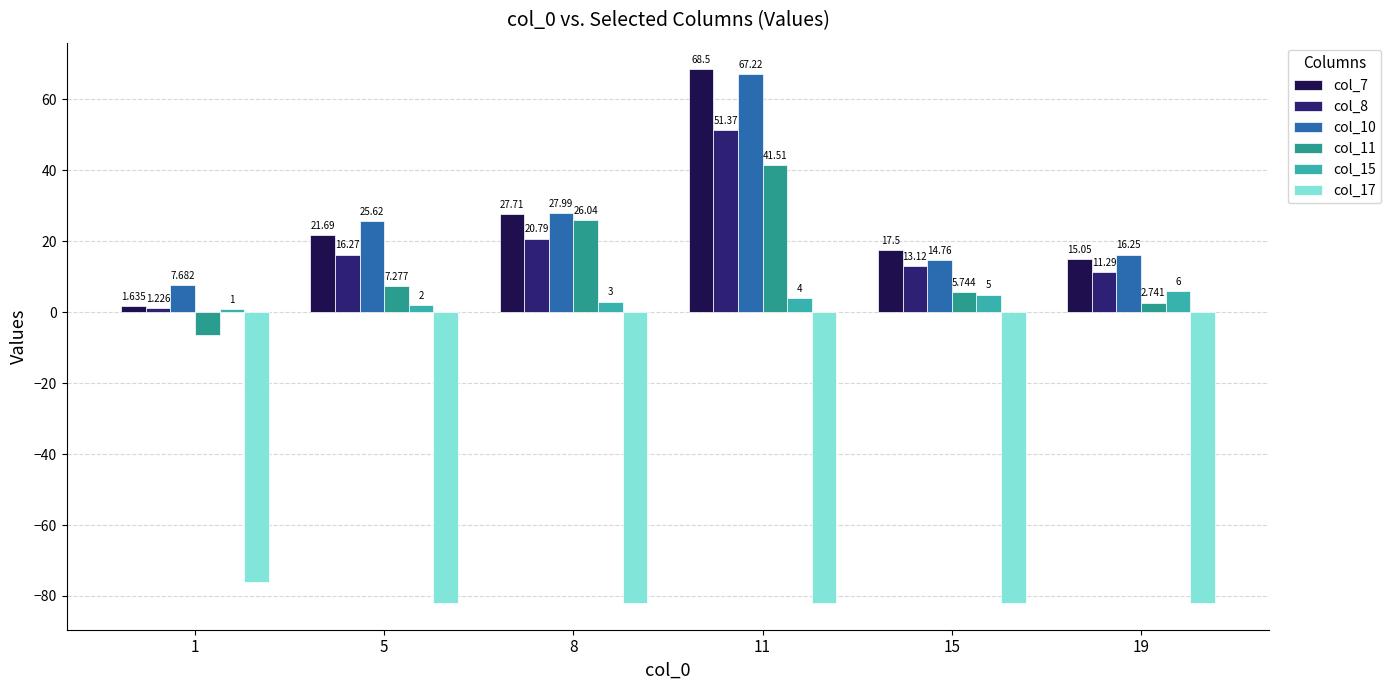

Reading left to right, transcribe all the data shown in this chart.

col_7: 1=1.6	5=21.7	8=27.7	11=68.5	15=17.5	19=15.0
col_8: 1=1.2	5=16.3	8=20.8	11=51.4	15=13.1	19=11.3
col_10: 1=7.7	5=25.6	8=28.0	11=67.2	15=14.8	19=16.3
col_11: 1=-6.3	5=7.3	8=26.0	11=41.5	15=5.7	19=2.7
col_15: 1=1.0	5=2.0	8=3.0	11=4.0	15=5.0	19=6.0
col_17: 1=-76.0	5=-82.0	8=-82.0	11=-82.0	15=-82.0	19=-82.0